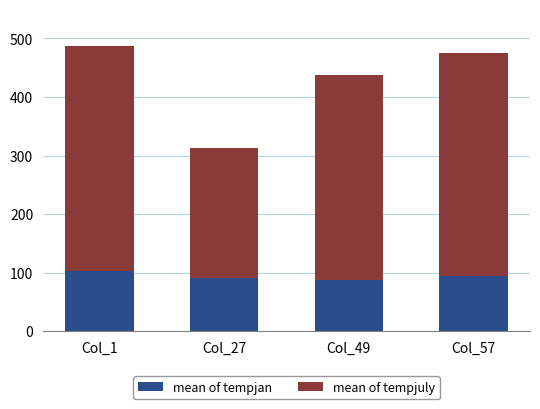

The value of mean of tempjan at Col_1 is 103. True or false?

True